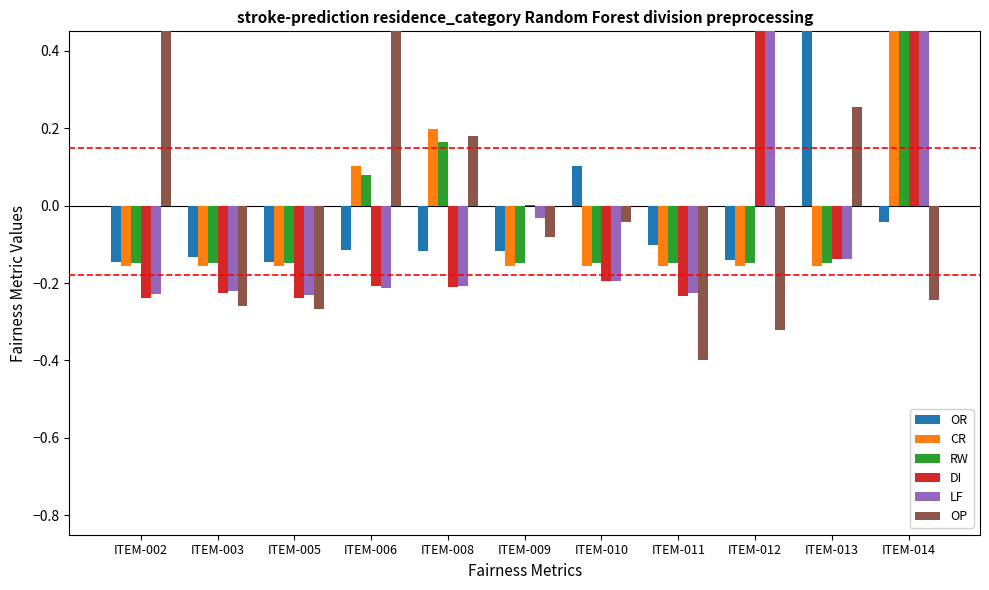

What are all the series names shown in the legend?

OR, CR, RW, DI, LF, OP